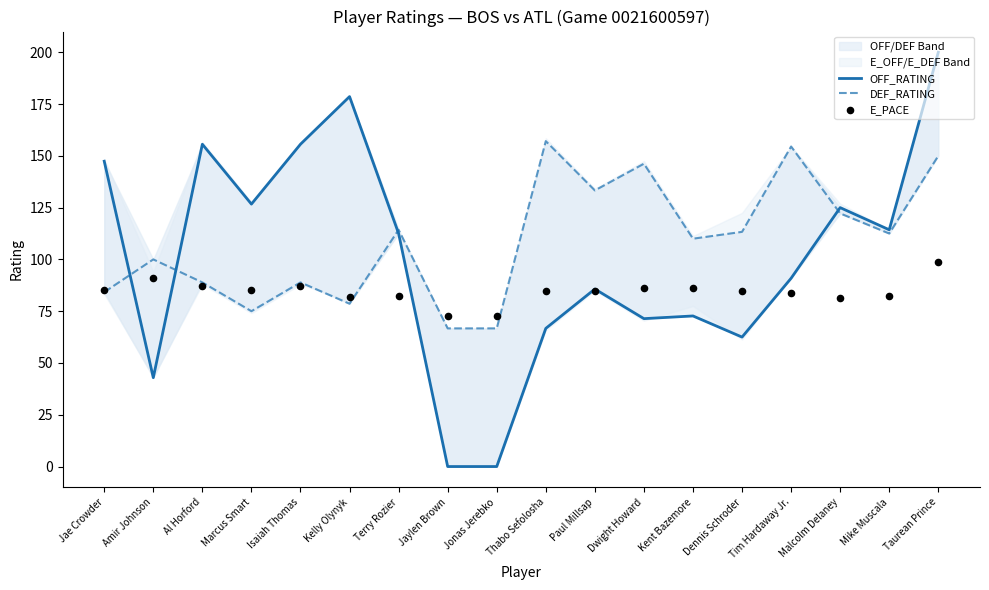

Which series has the widest spread of Y values?

OFF_RATING